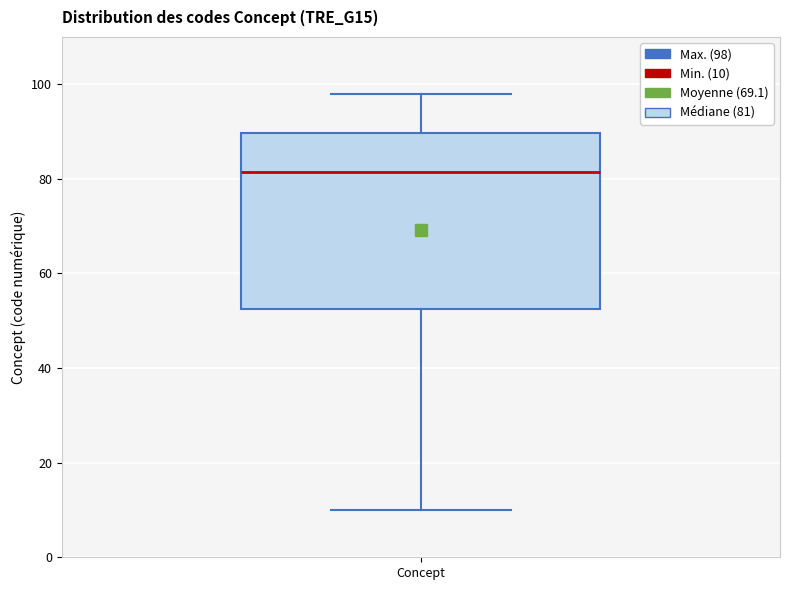

Transcribe this box plot: give where the median line is, the range the box spans, and where the two whiskers end, as read against the y-axis. The values are not printed on the chart, so give them approximately, as read against the axis.

median 82, box 52 to 90, whiskers 10 to 98